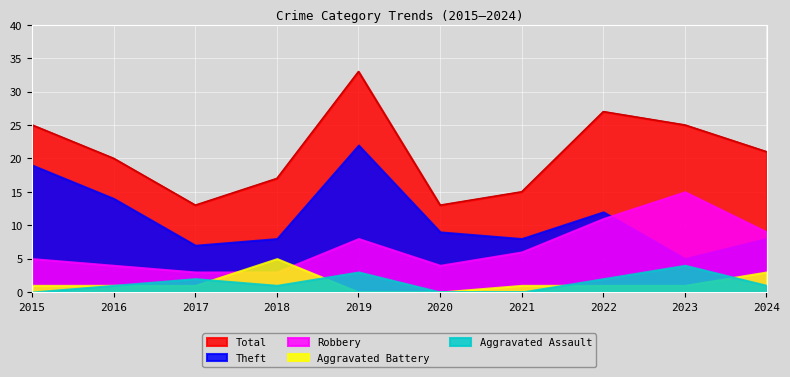

How many Aggravated Battery values are between 1 and 2?

6